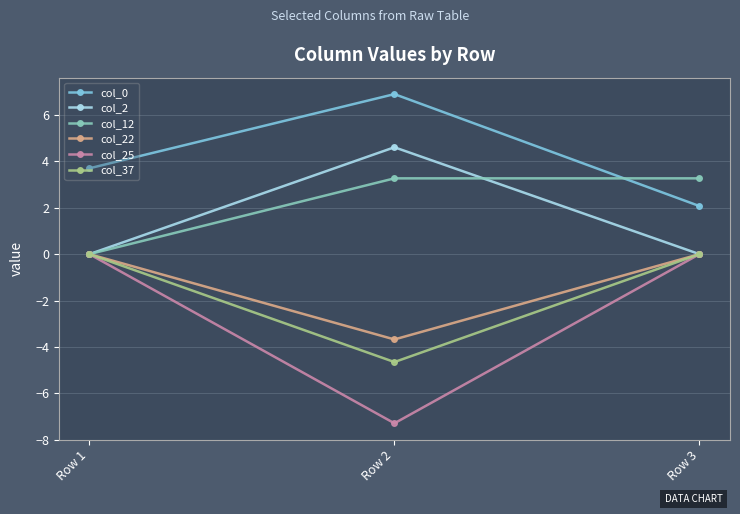

What is the difference between the maximum and minimum values in the col_37 series?

4.7